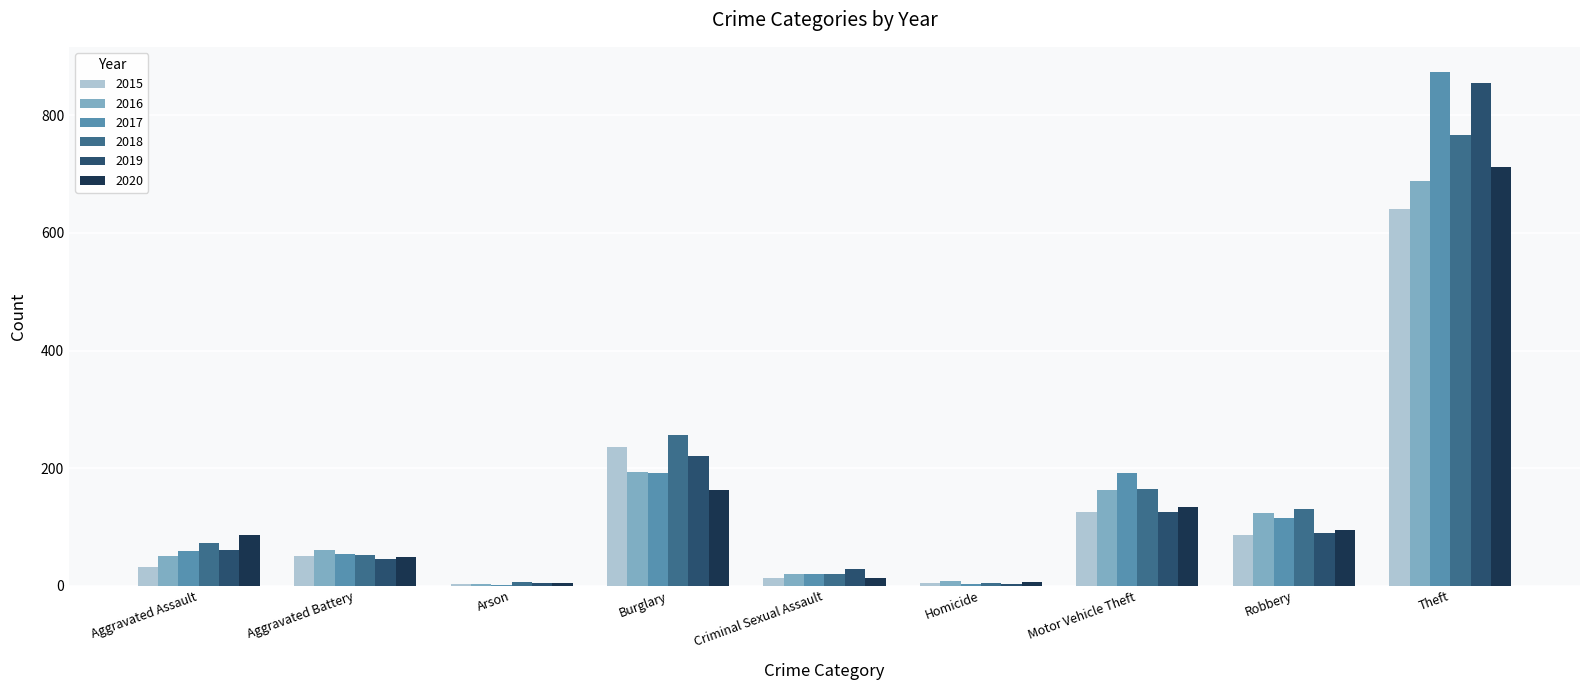

Which series changed the most between Burglary and Robbery?

2015